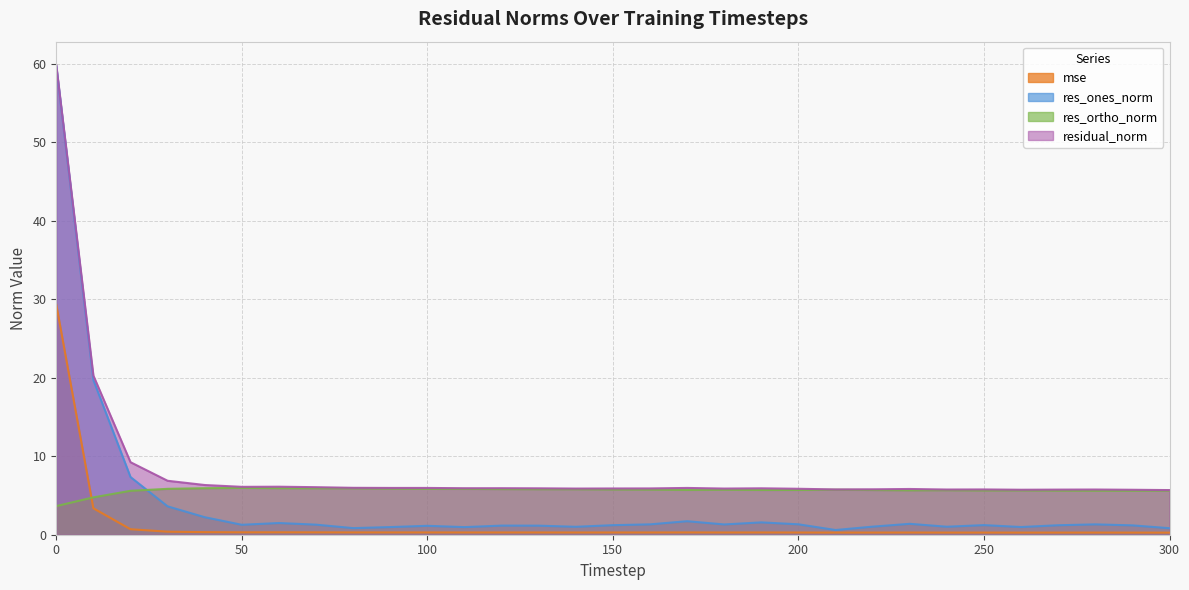

True or false: residual_norm and res_ortho_norm cross at least once.

False